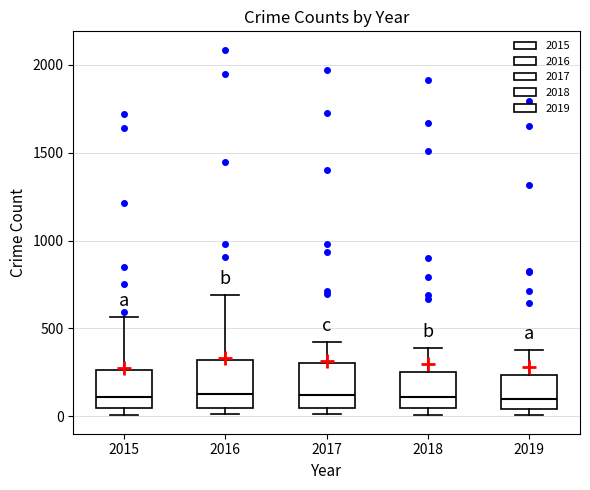

Reading left to right, transcribe this box plot: for each box, give where its median line is, the range the box spans, and where its two whiskers end, as read against the y-axis. The values are not printed on the chart, so give them approximately, as read against the axis.

2015: median 100, box 50 to 250, whiskers 0 to 550
2016: median 150, box 50 to 300, whiskers 0 to 700
2017: median 100, box 50 to 300, whiskers 0 to 400
2018: median 100, box 50 to 250, whiskers 0 to 400
2019: median 100, box 50 to 250, whiskers 0 to 400